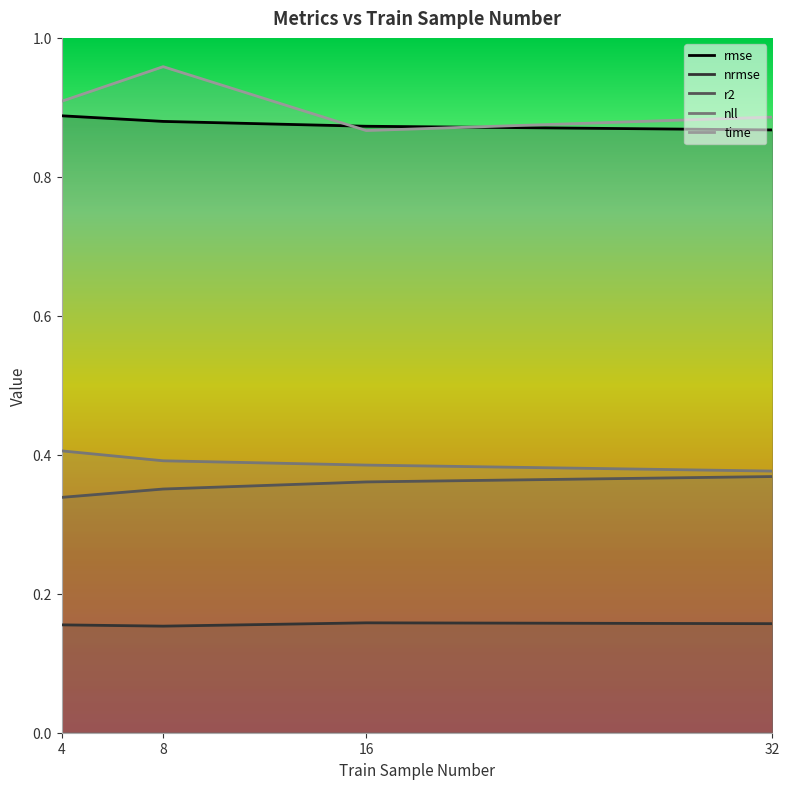

What is the value of the nrmse point at the 4th from the left?

0.2